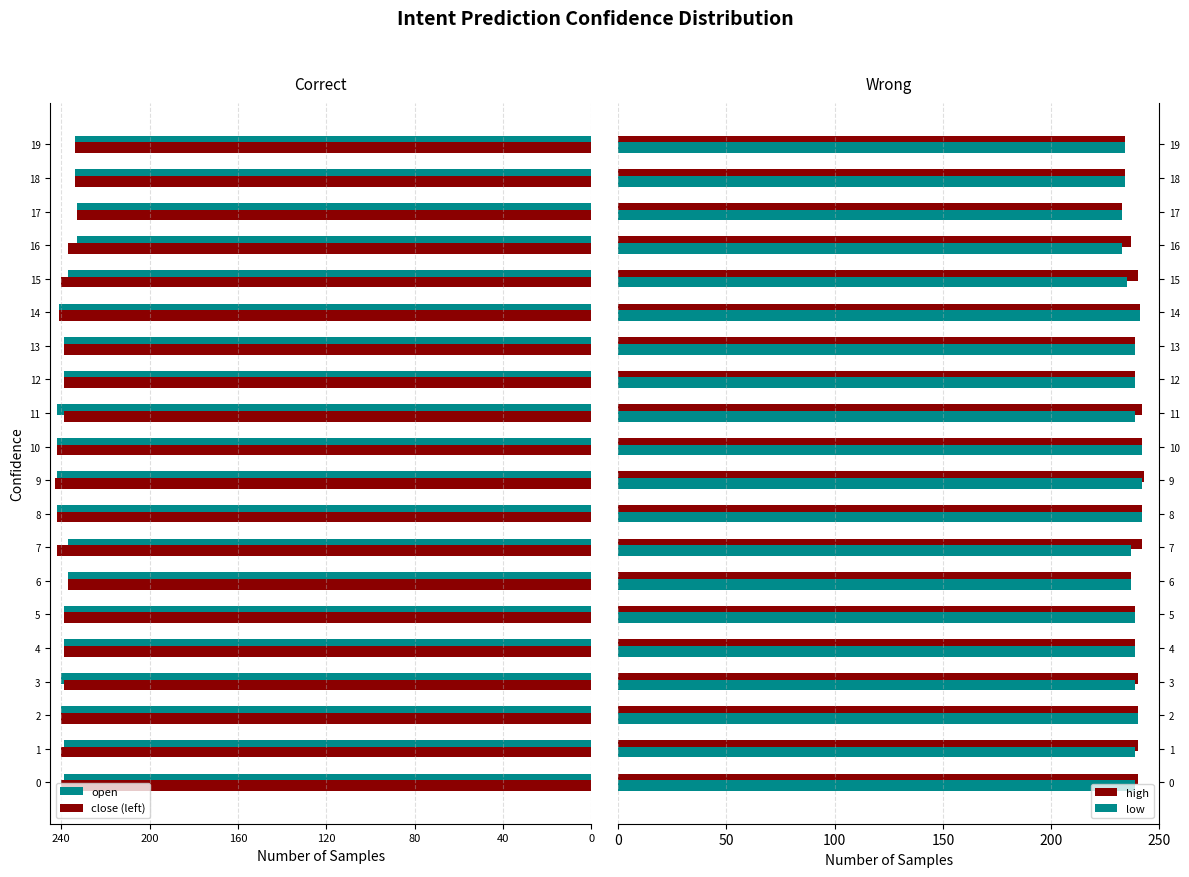

True or false: high has a value of 243 at 9.

True